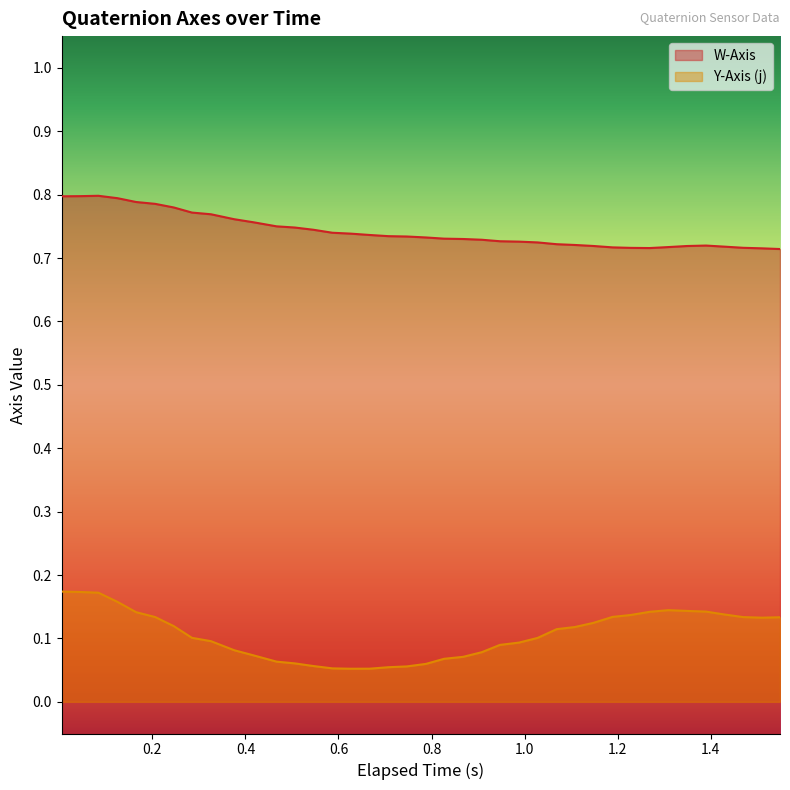

How many categories are shown in the chart?

39